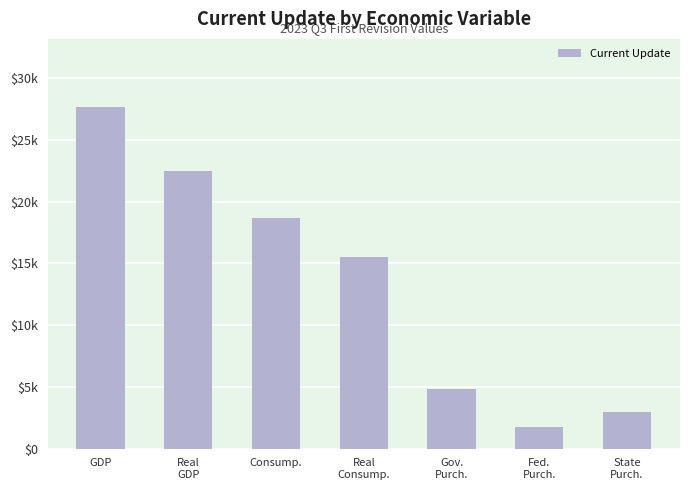

Which label corresponds to the smallest value in the chart?

Fed.
Purch.